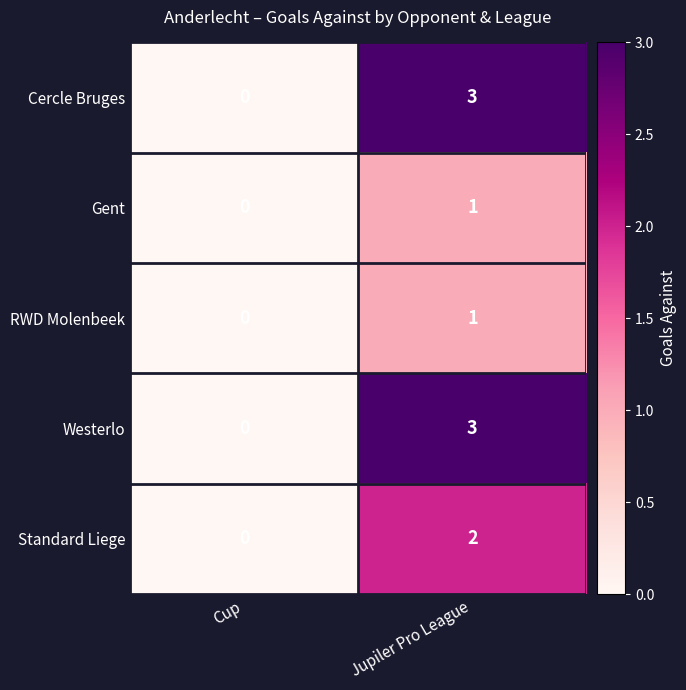

At which category does the chart reach its minimum across all series?

Cup